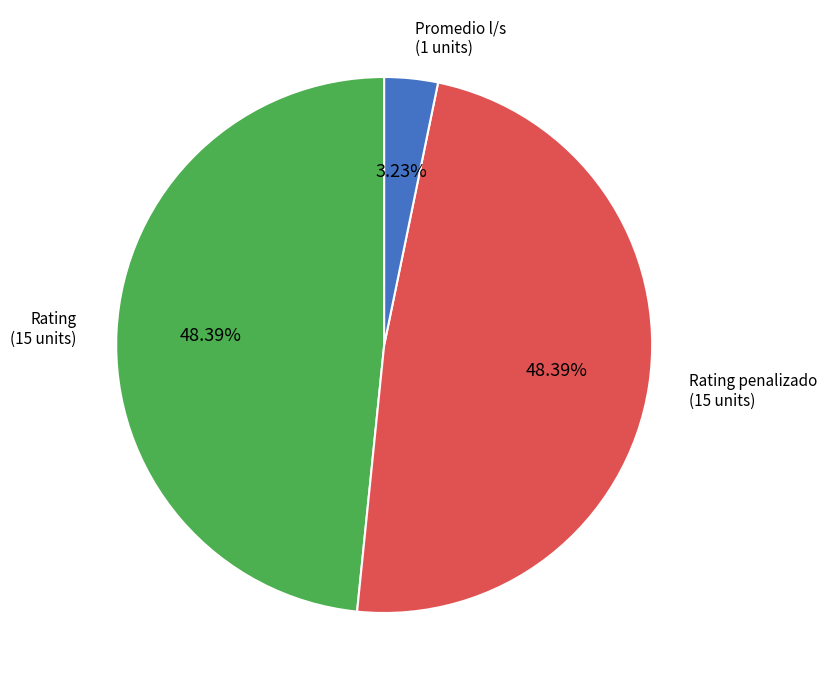

Does any single category account for the majority?

No